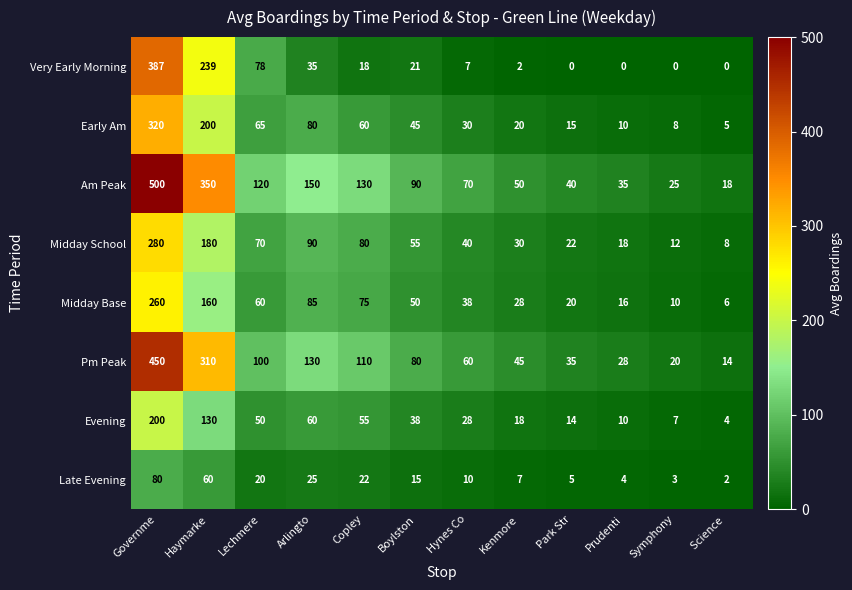

Rank the series by their maximum value, from highest to lowest.

Am Peak, Pm Peak, Very Early Morning, Early Am, Midday School, Midday Base, Evening, Late Evening